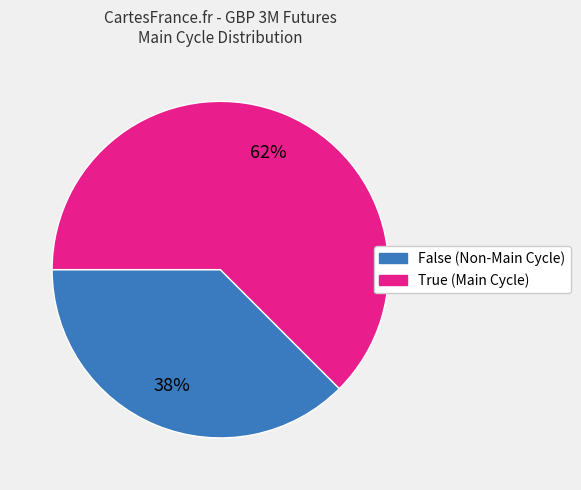

Is there a majority slice in this chart?

Yes